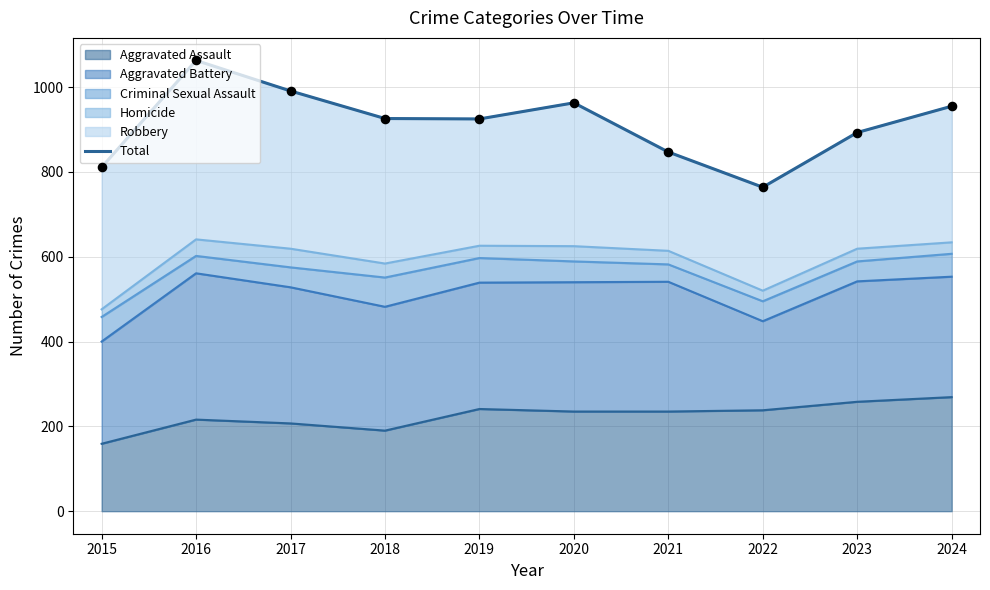

What is the ratio of the value at 2017 to the value at 2021?

1.2